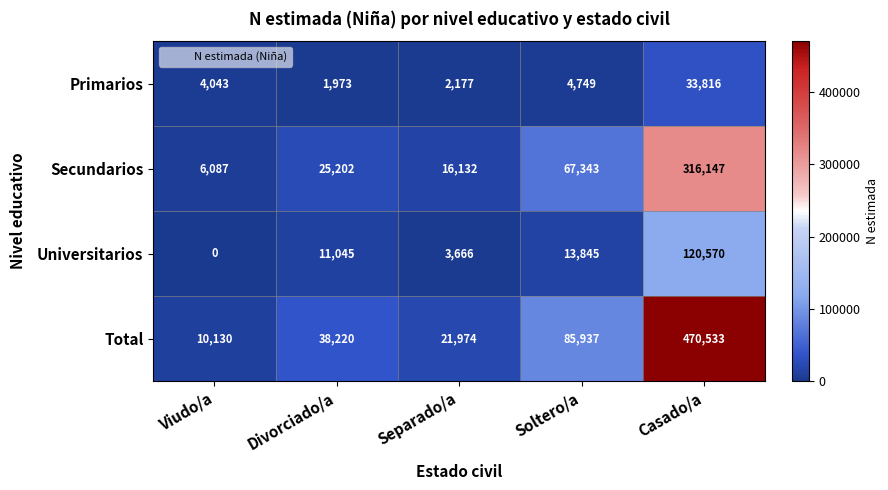

What is the difference between the maximum and second lowest values in the Total series?

448559